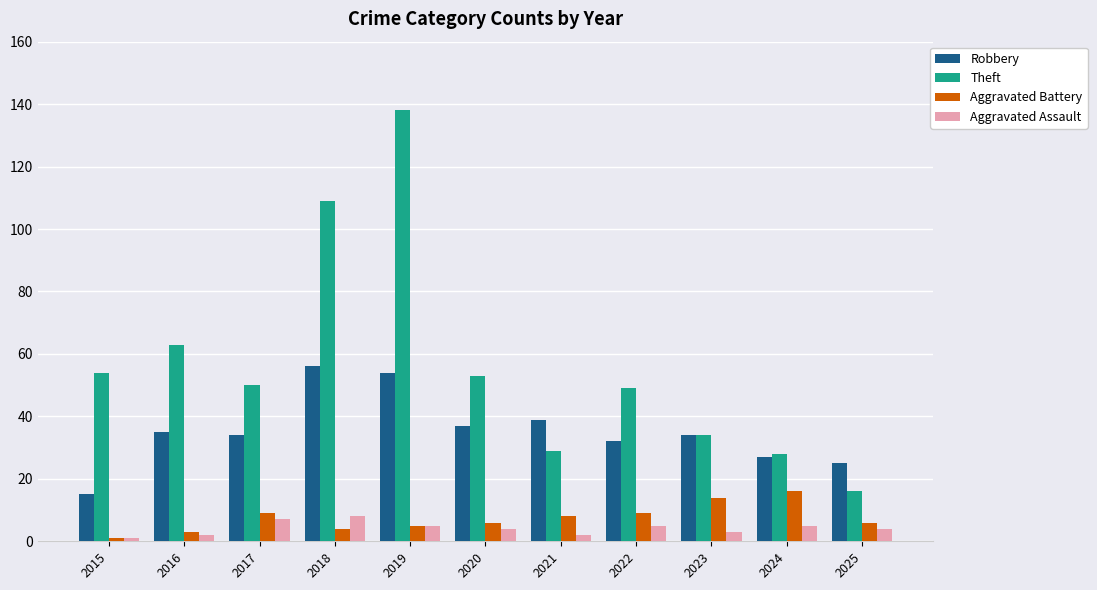

What is the difference between the highest and lowest values at 2015?

53